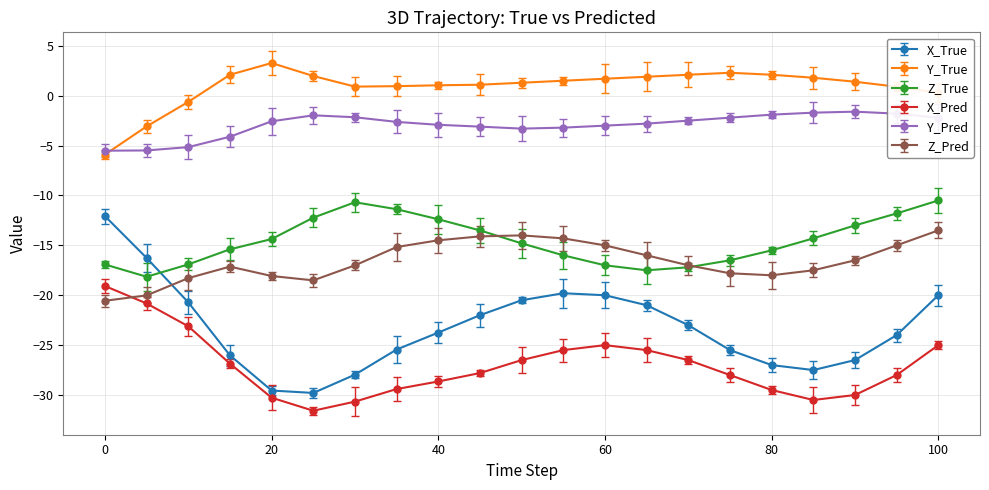

What are all the series names shown in the legend?

X_True, Y_True, Z_True, X_Pred, Y_Pred, Z_Pred